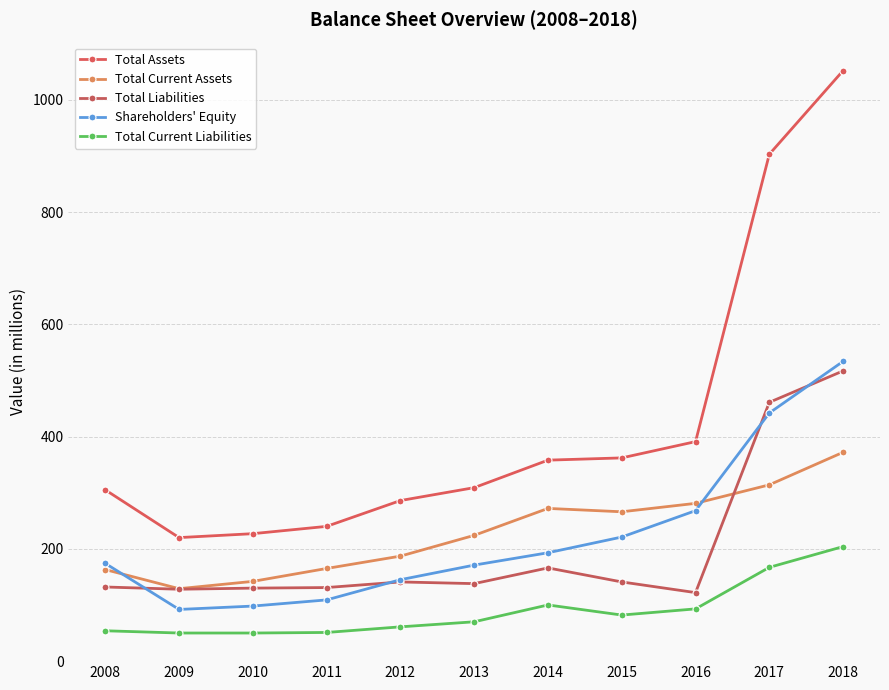

At how many categories does at least one series exceed 871?

2